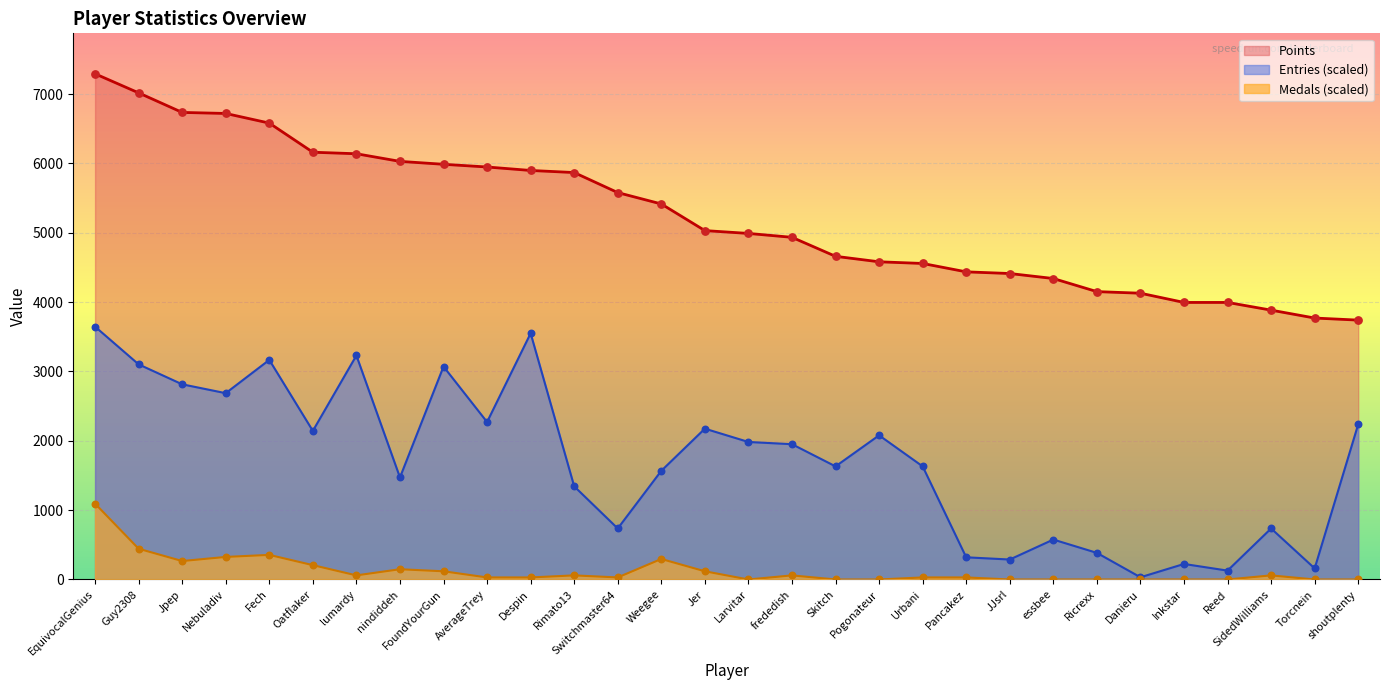

Which series has the largest total across all categories?

Points